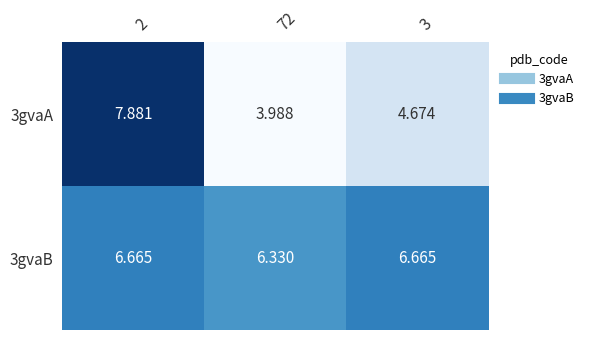

Which series has the largest total across all categories?

3gvaB